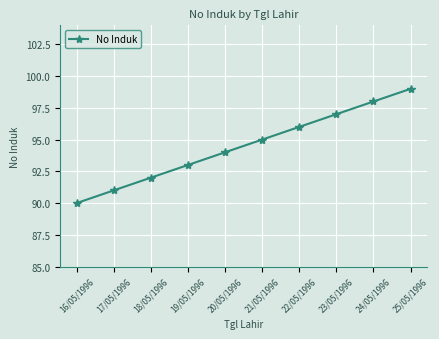

Does the chart have visible grid lines?

Yes